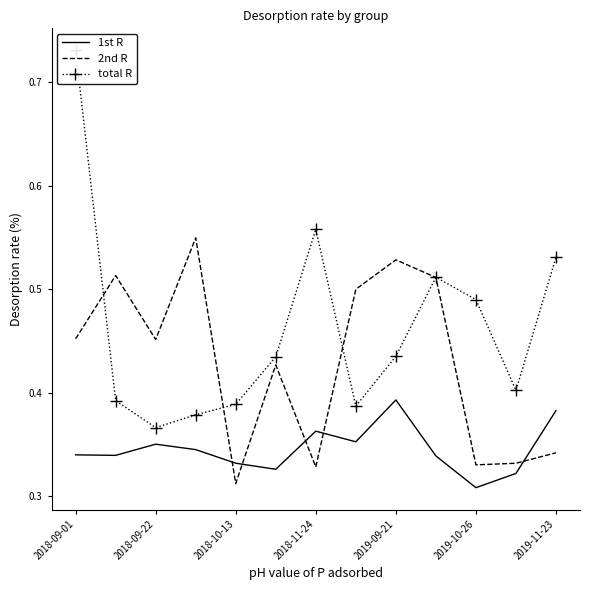

Which category has the highest value in the total R series?

2018-09-01